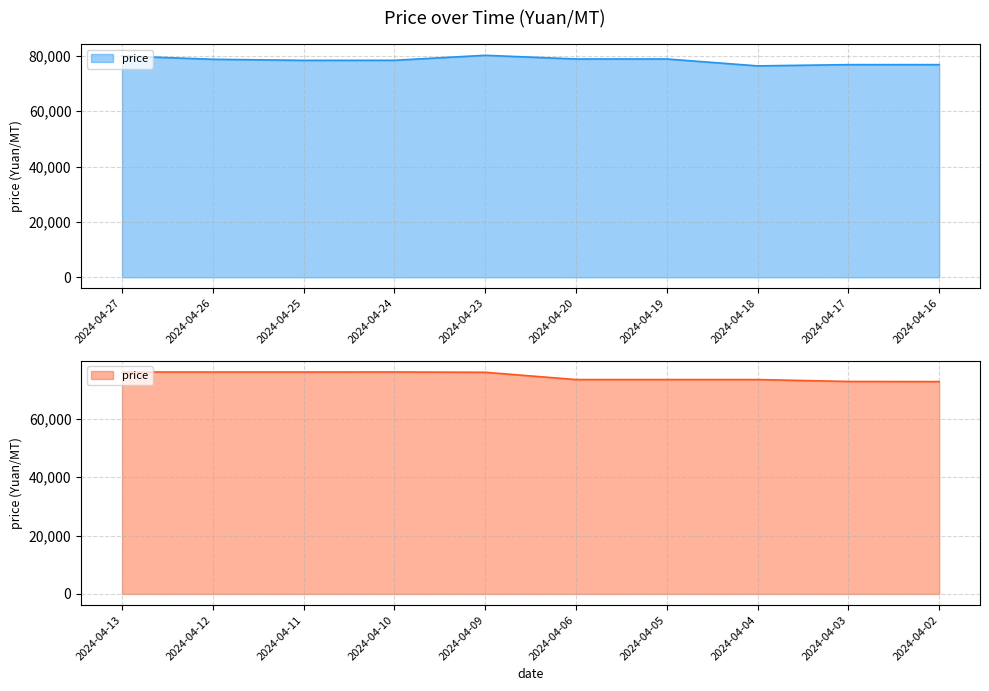

Where does the data first go above 76320?

2024-04-27